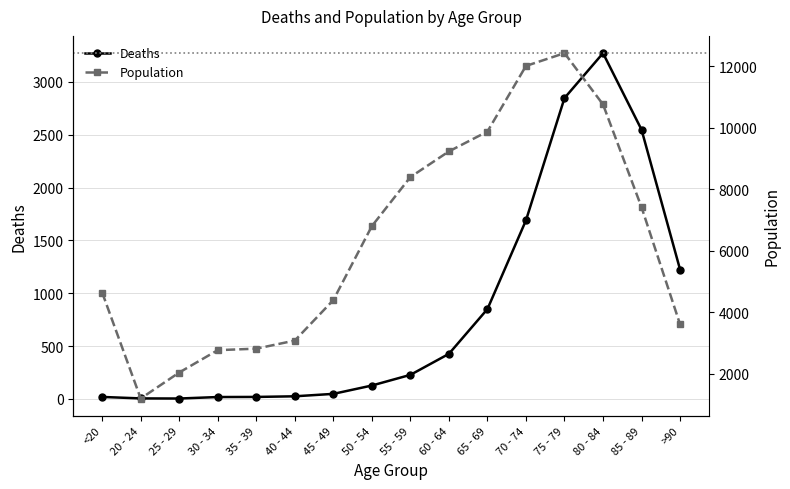

At which category does Deaths reach its first local peak?

80 - 84